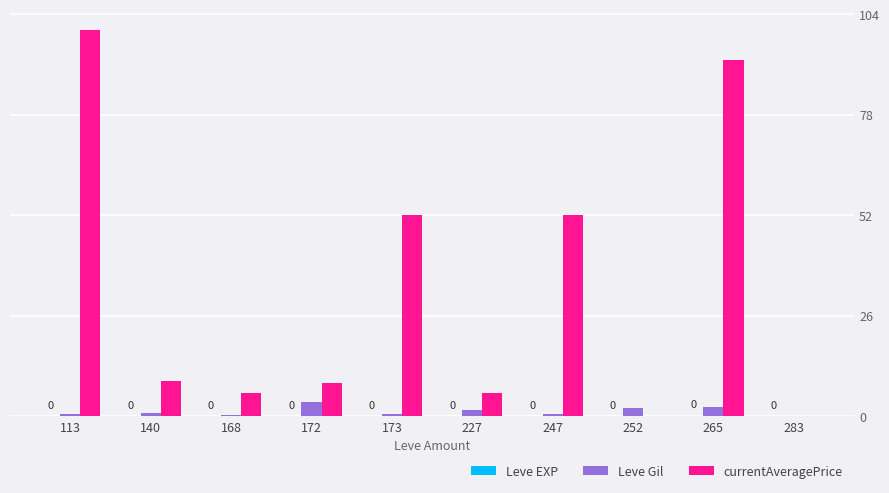

Which label corresponds to the largest value in the chart?

113